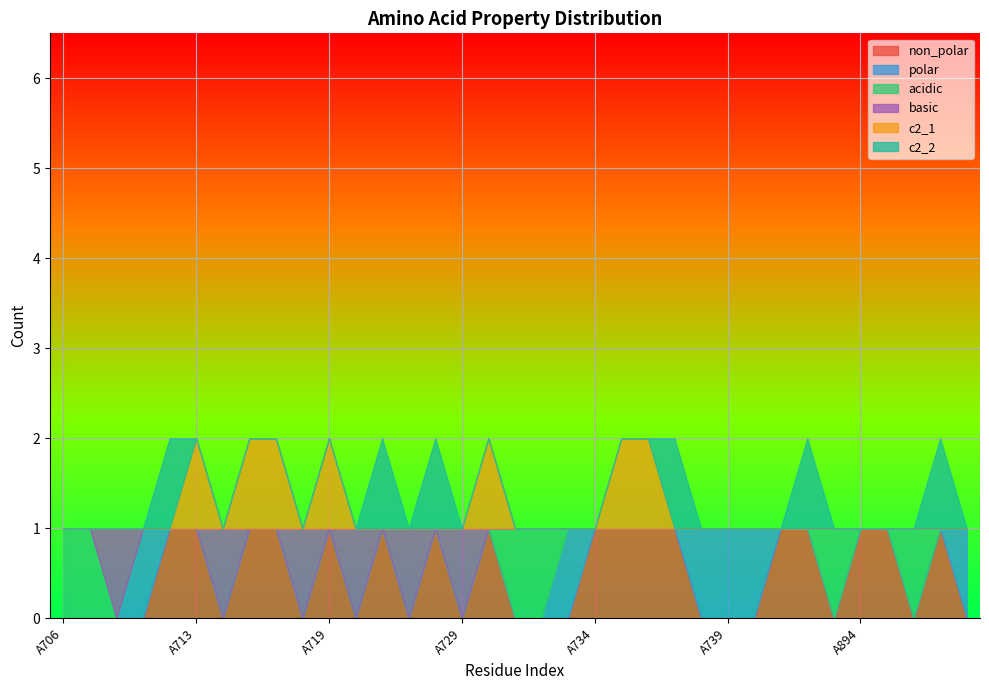

What is the total value across all series at A732?

1